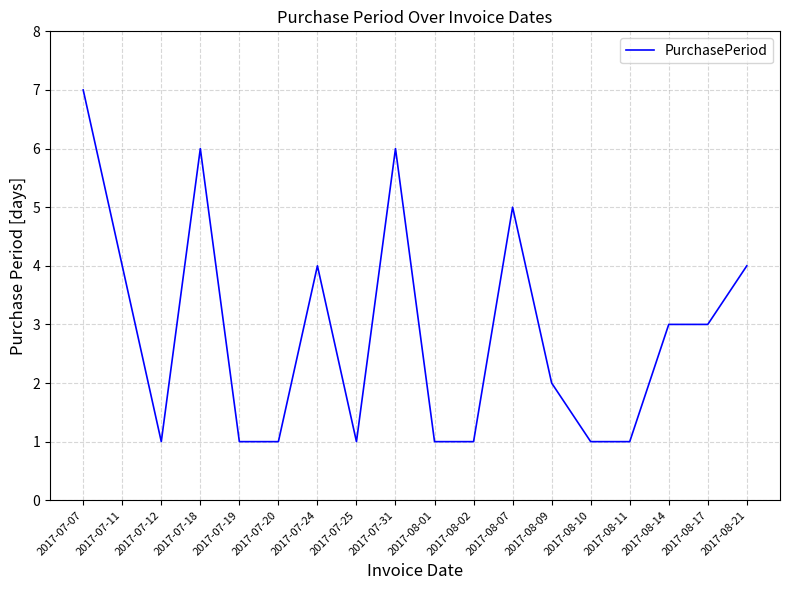

How many lines are shown in the chart?

1